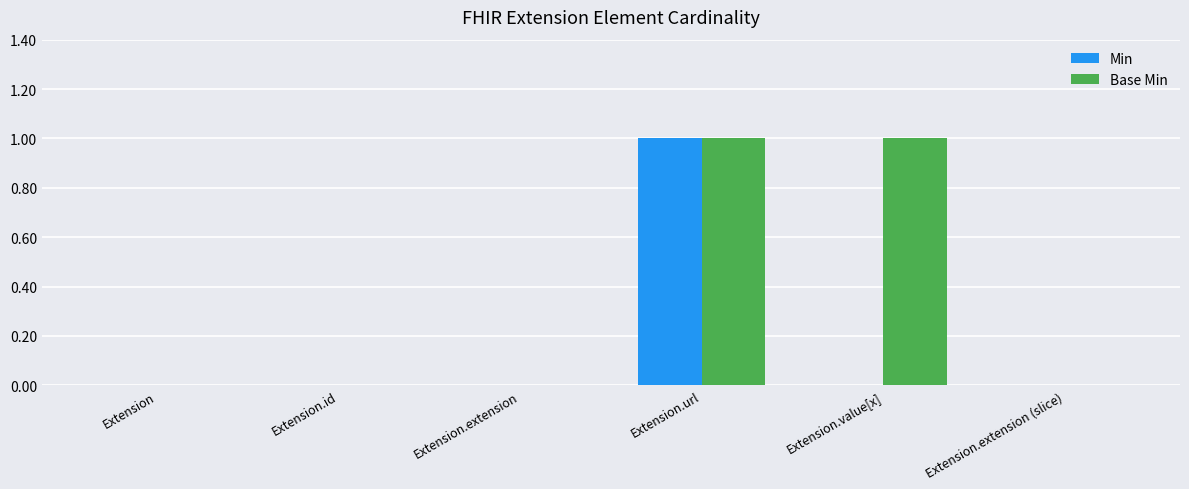

At which label does Min reach its peak?

Extension.url